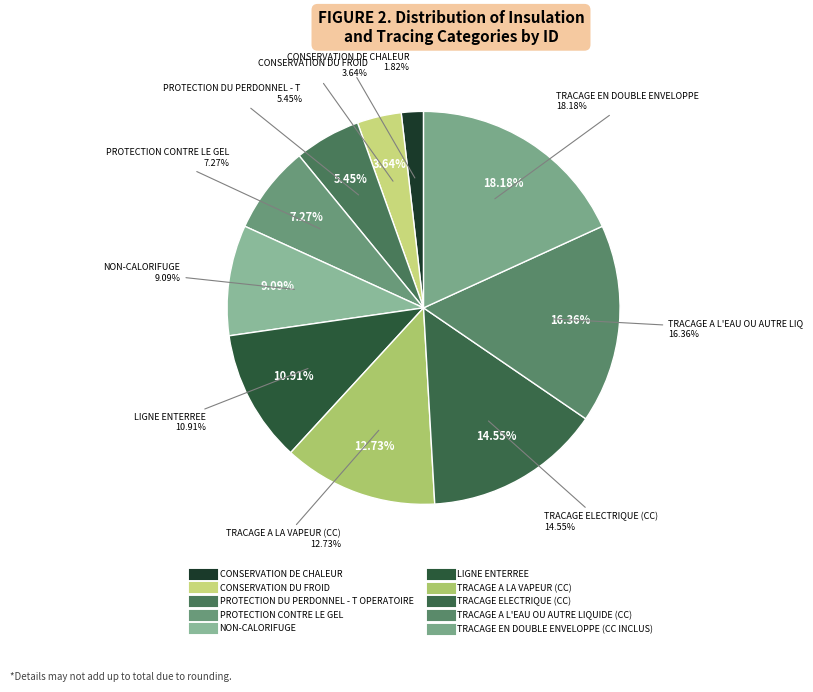

The TRACAGE A L'EAU OU AUTRE LIQUIDE (CC) slice represents 33% of the pie. True or false?

False